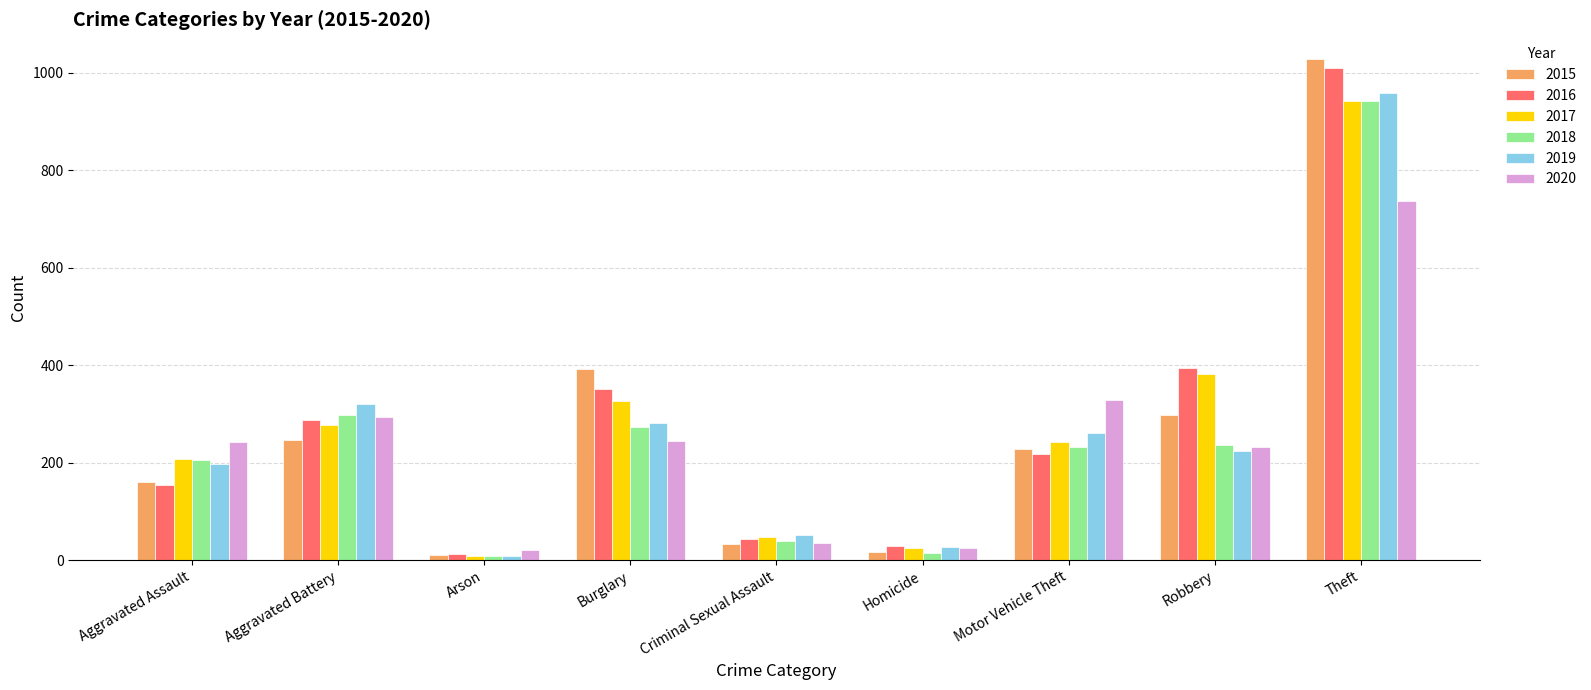

True or false: 2016 has a value of 218 at Motor Vehicle Theft.

True